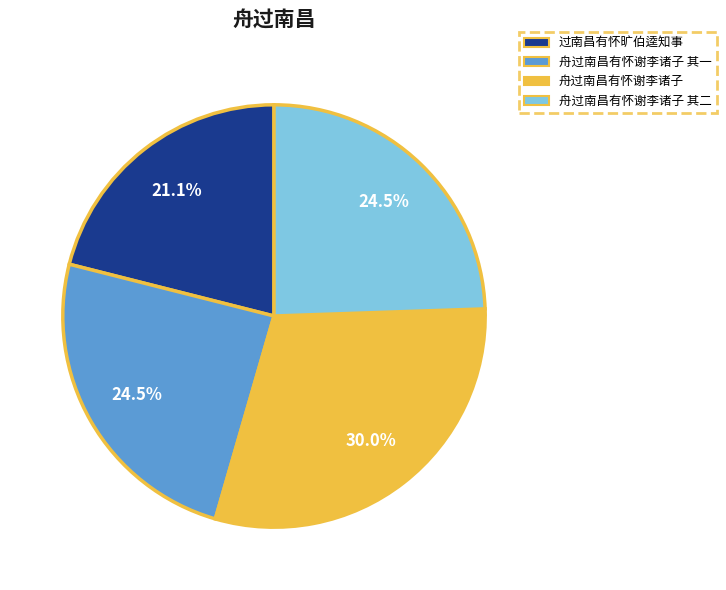

Does any single category account for the majority?

No